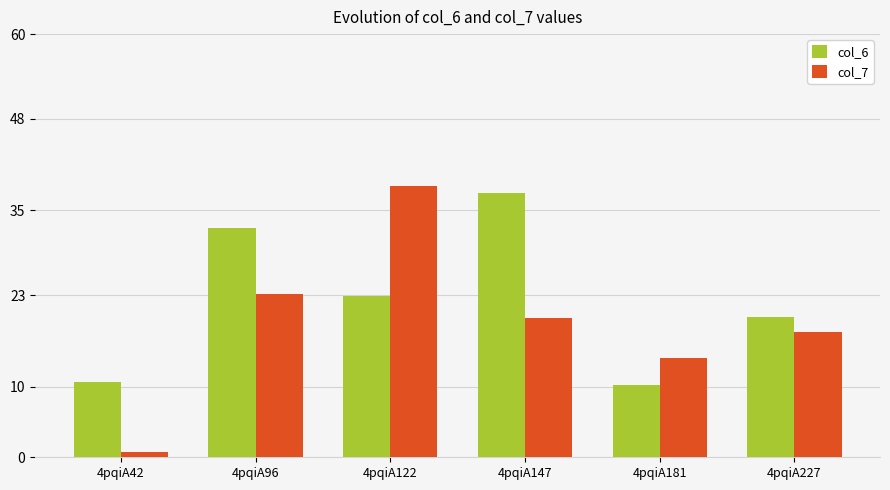

At which label does col_6 reach its peak?

4pqiA147